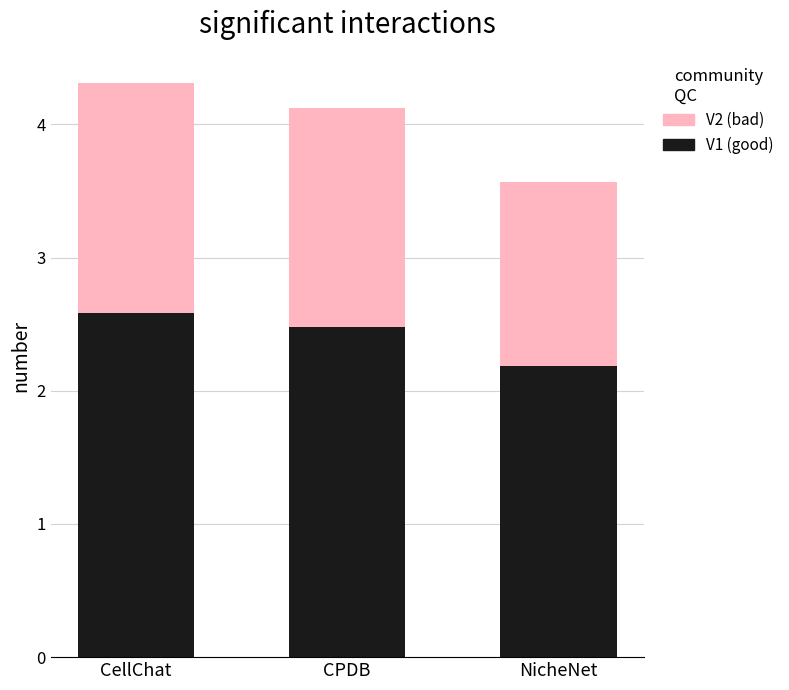

What are all the series names shown in the legend?

V2 (bad), V1 (good)